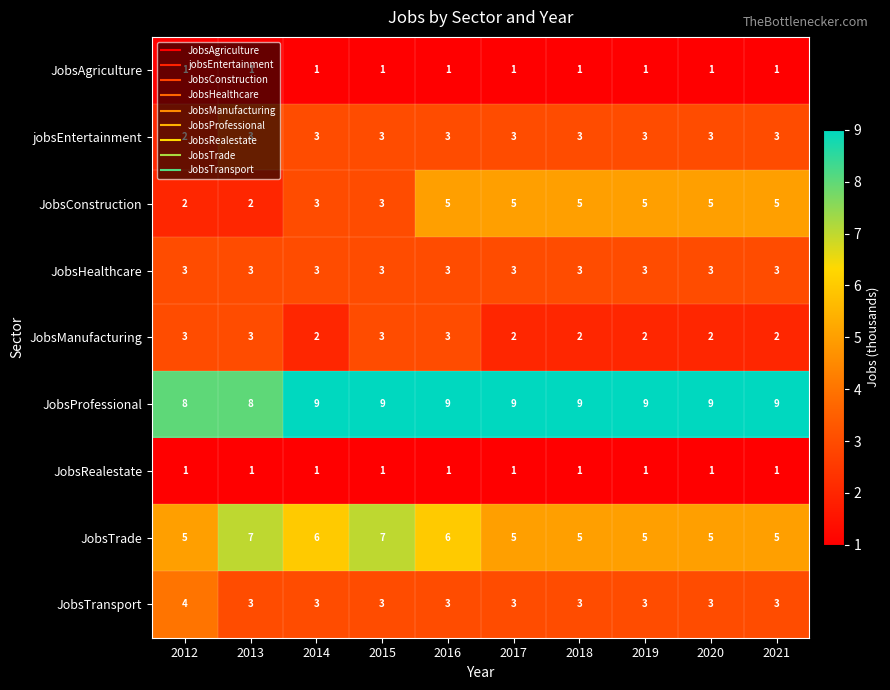

What is the maximum value for JobsHealthcare?

3